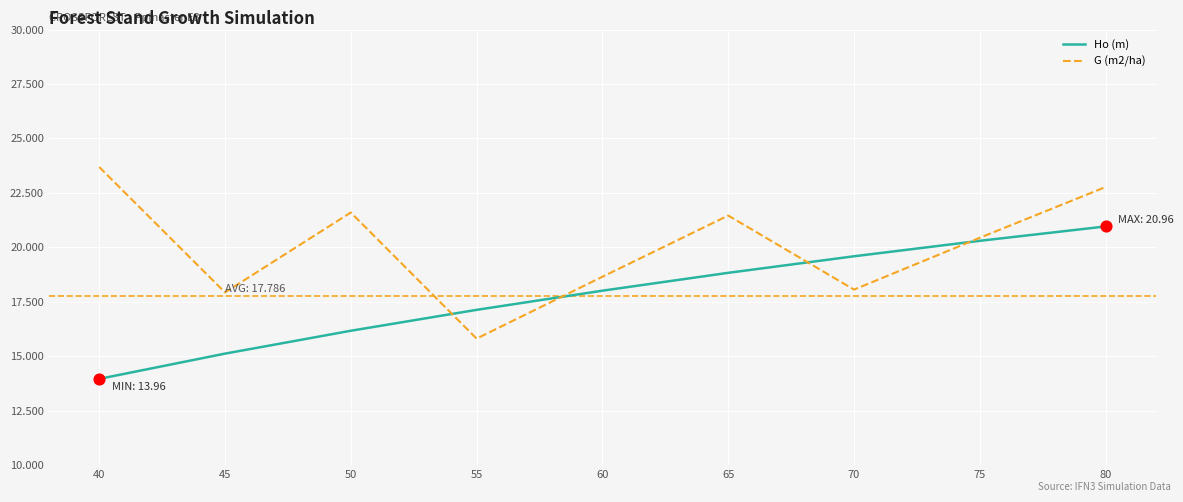

What is the spread (max minus min) of values at 65?

2.6